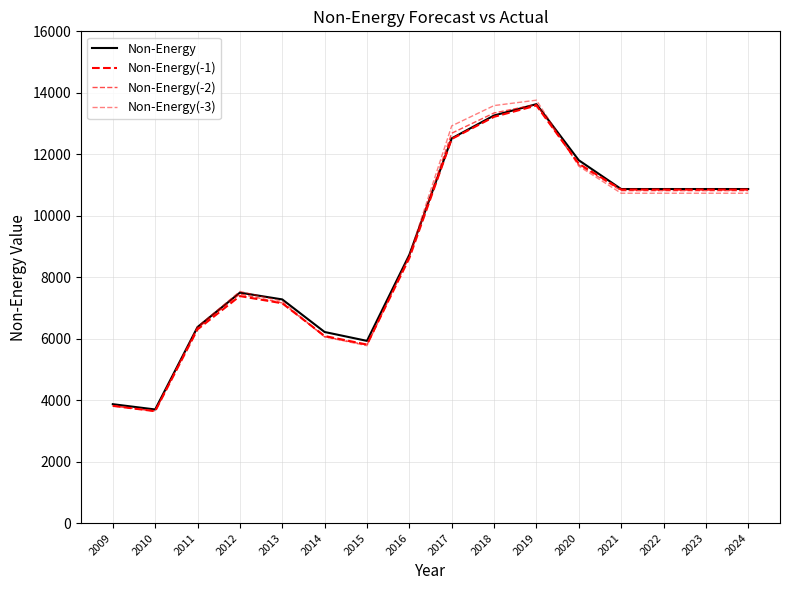

Which series has the largest range (max minus min)?

Non-Energy(-3)